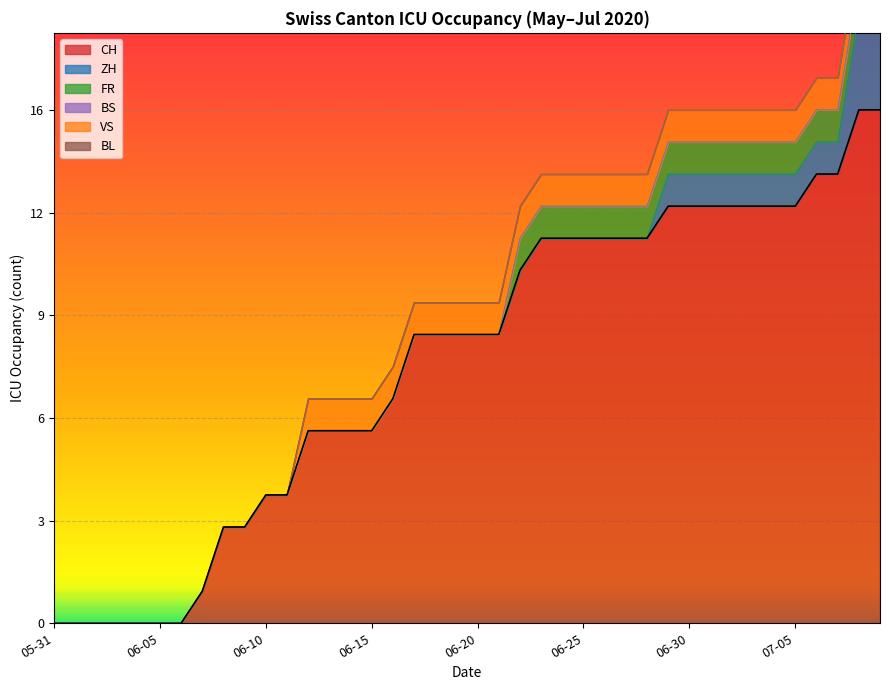

How many series are shown in this chart?

6